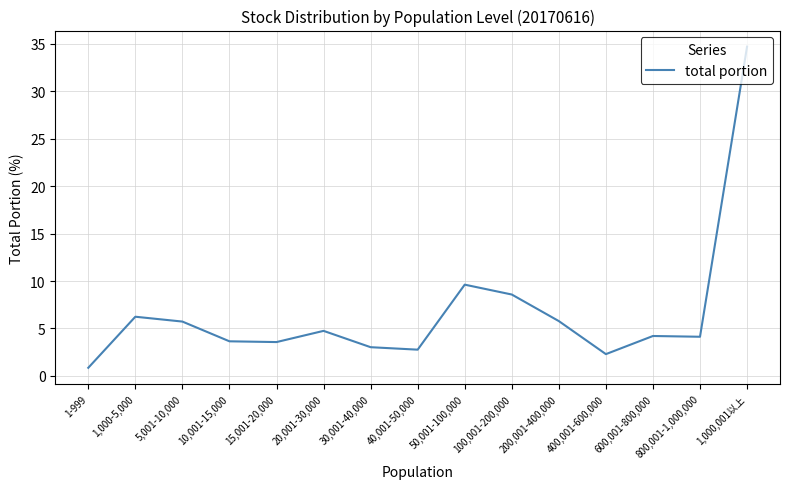

What is the difference between the maximum and minimum values?

33.8